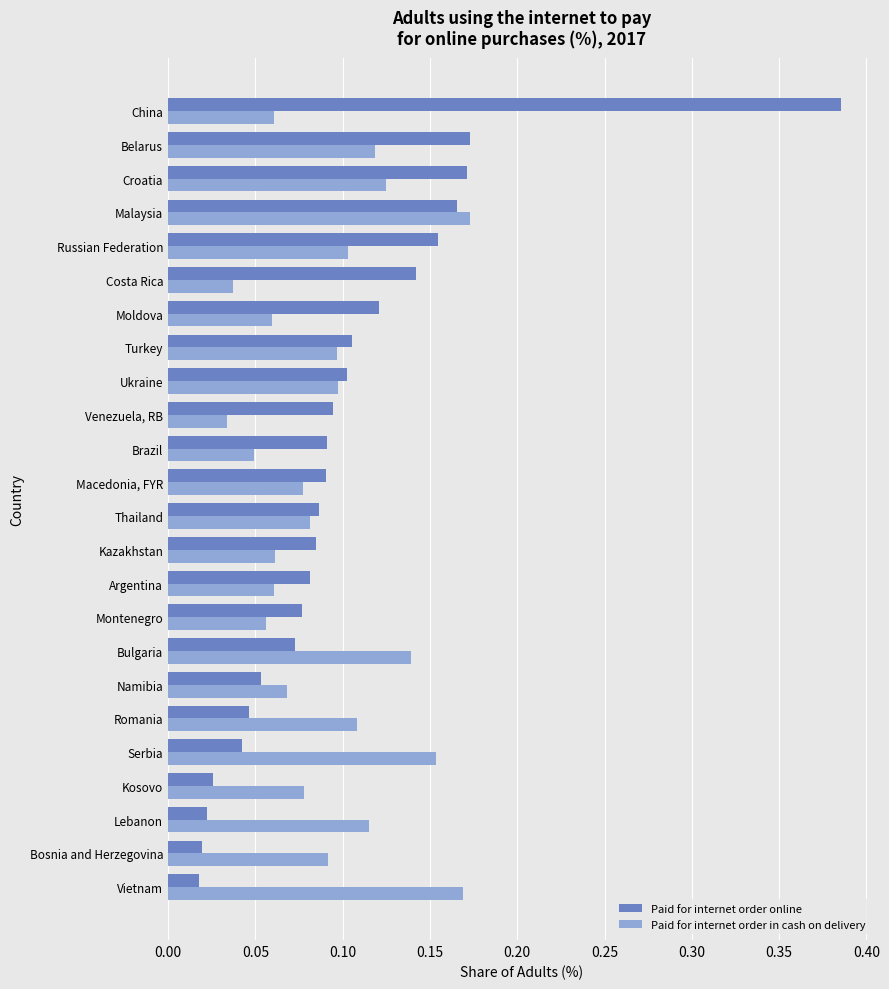

At how many categories does at least one series exceed 0?

24